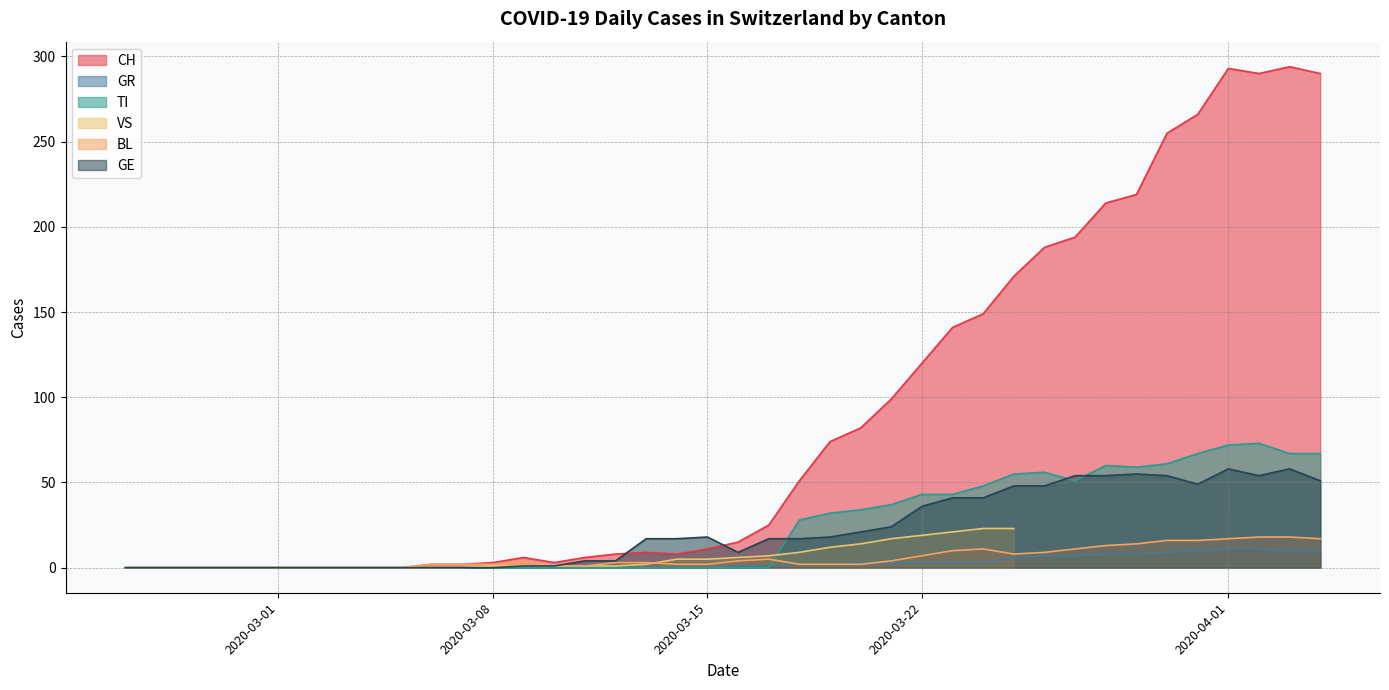

How many data points in BL are above 3?

18